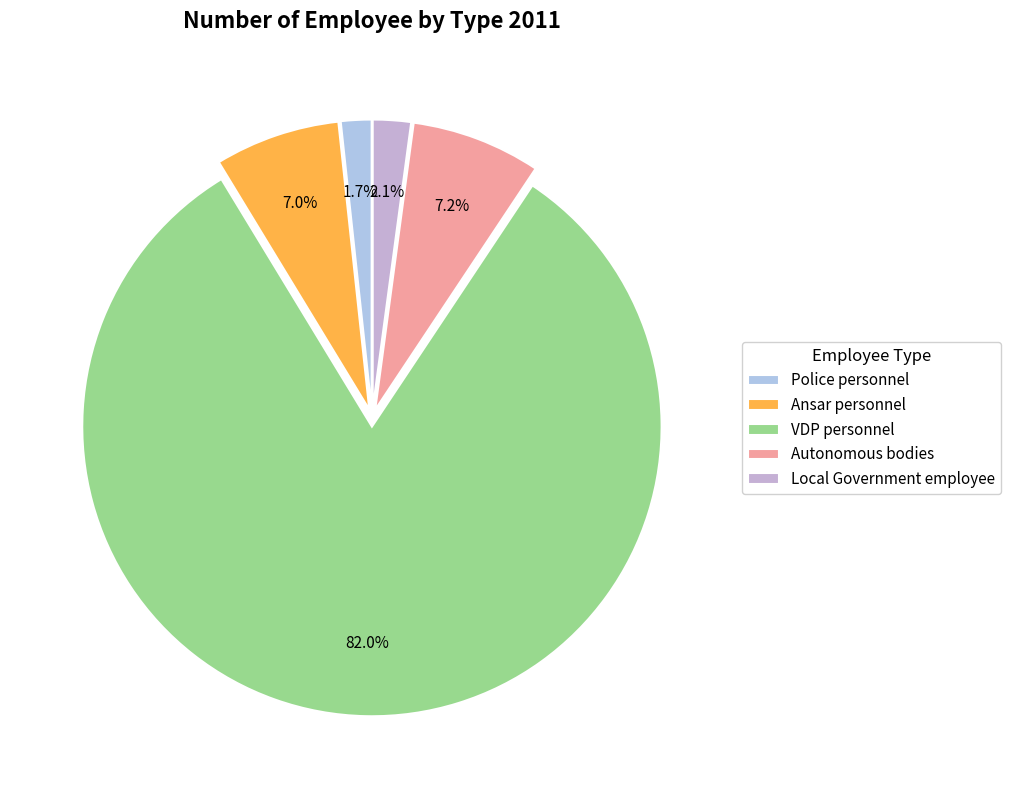

What is the total percentage of VDP personnel and Police personnel?

83.7%